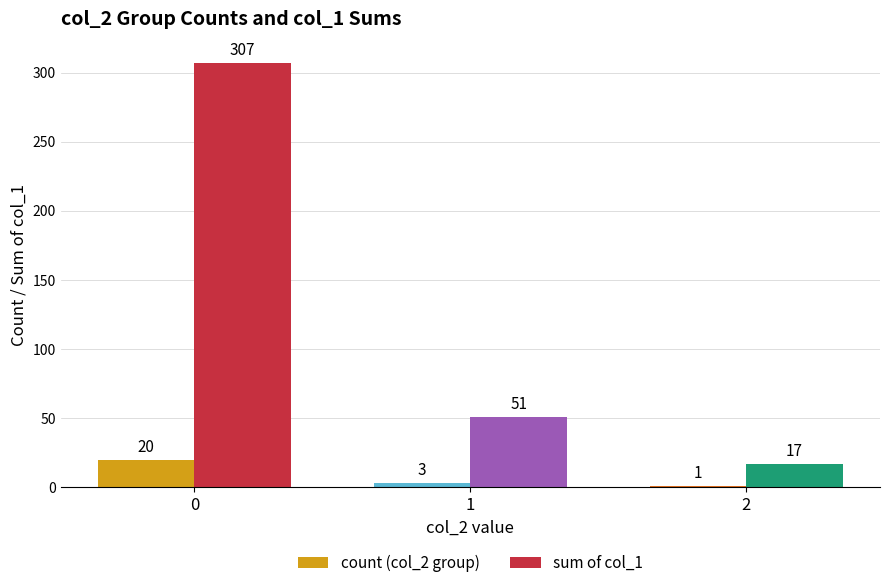

Reading left to right, transcribe all the data shown in this chart.

count (col_2 group): 20	3	1
sum of col_1: 307	51	17